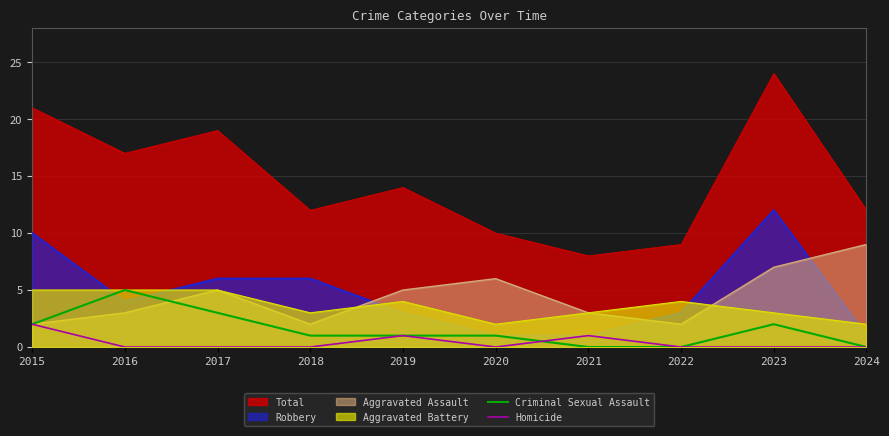

After their last crossing, which series has the higher values: Criminal Sexual Assault or Homicide?

Homicide